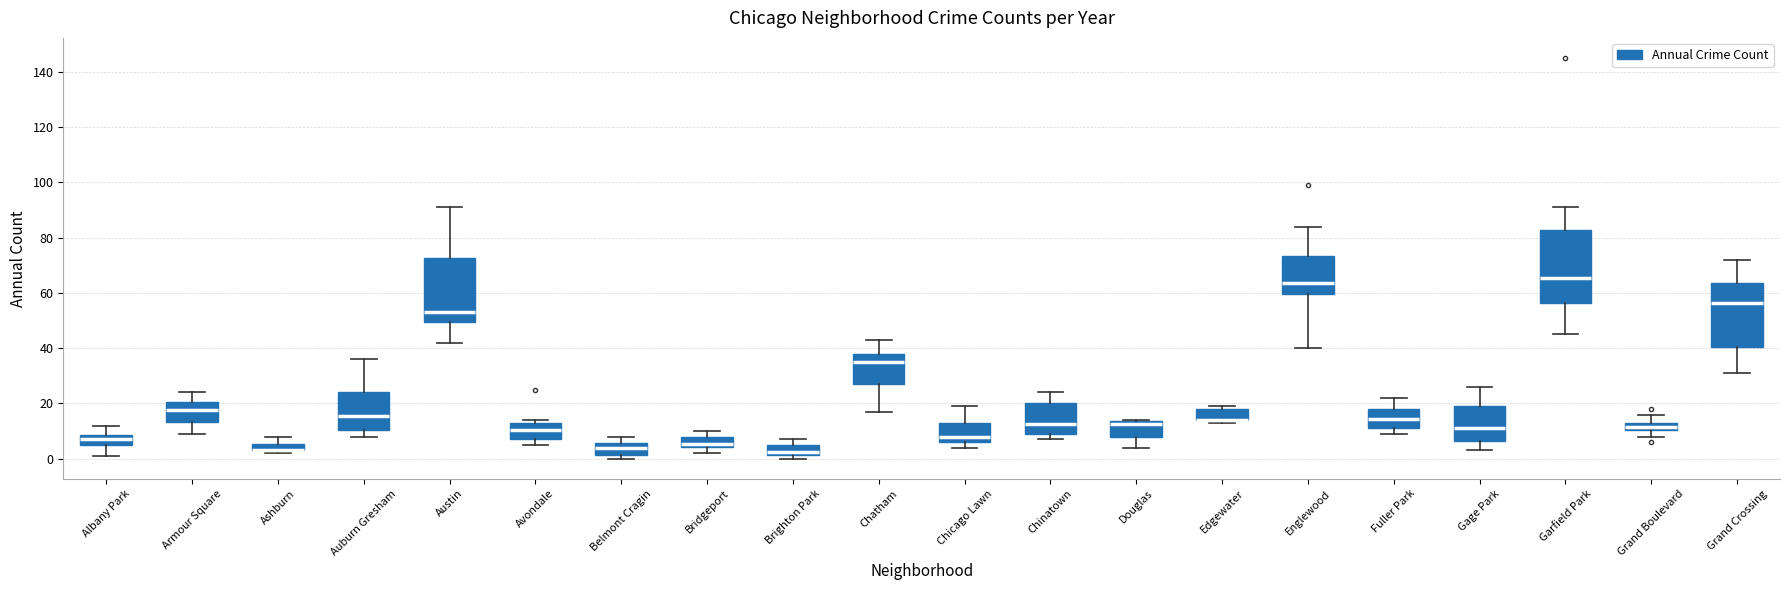

Comparing the boxes themselves (not the whiskers), which one is the tallest?

Garfield Park